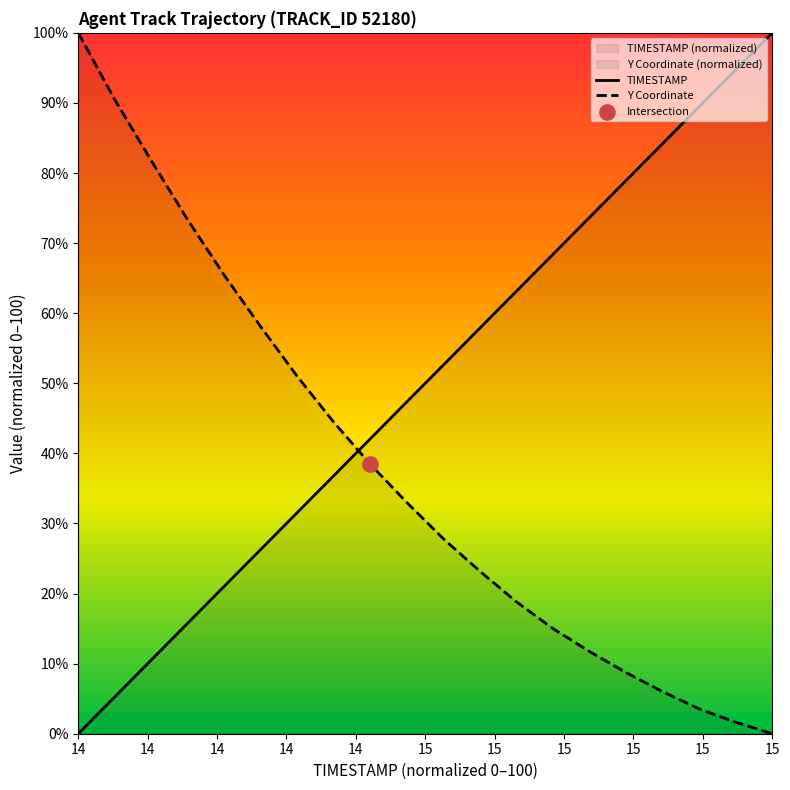

What is the total value across all series at 14?

100.0